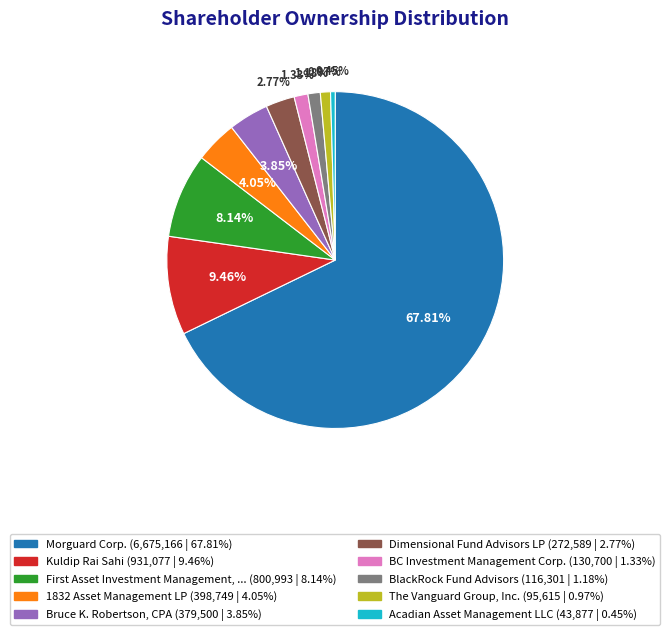

Is there any slice that represents more than half of the pie?

Yes